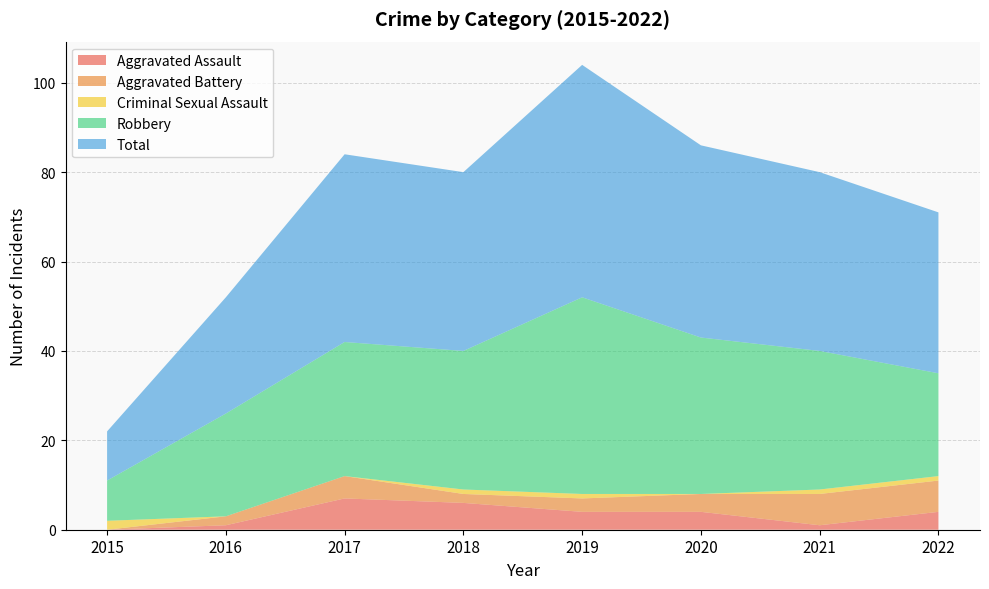

Reading left to right, what are all the values shown in this chart?

Aggravated Assault: 2015=0	2016=1	2017=7	2018=6	2019=4	2020=4	2021=1	2022=4
Aggravated Battery: 2015=0	2016=2	2017=5	2018=2	2019=3	2020=4	2021=7	2022=7
Criminal Sexual Assault: 2015=2	2016=0	2017=0	2018=1	2019=1	2020=0	2021=1	2022=1
Robbery: 2015=9	2016=23	2017=30	2018=31	2019=44	2020=35	2021=31	2022=23
Total: 2015=11	2016=26	2017=42	2018=40	2019=52	2020=43	2021=40	2022=36